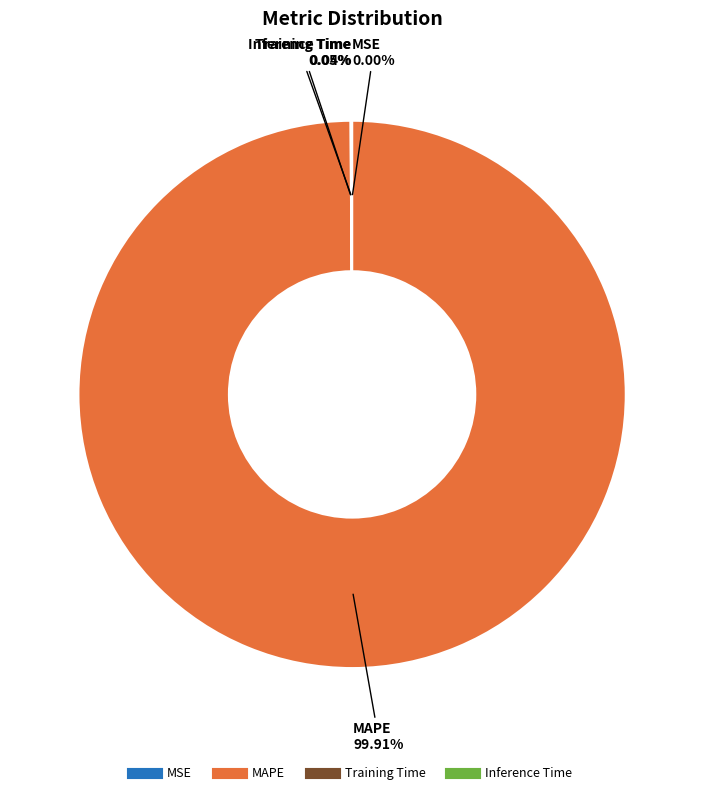

Is there any slice that represents more than half of the pie?

Yes